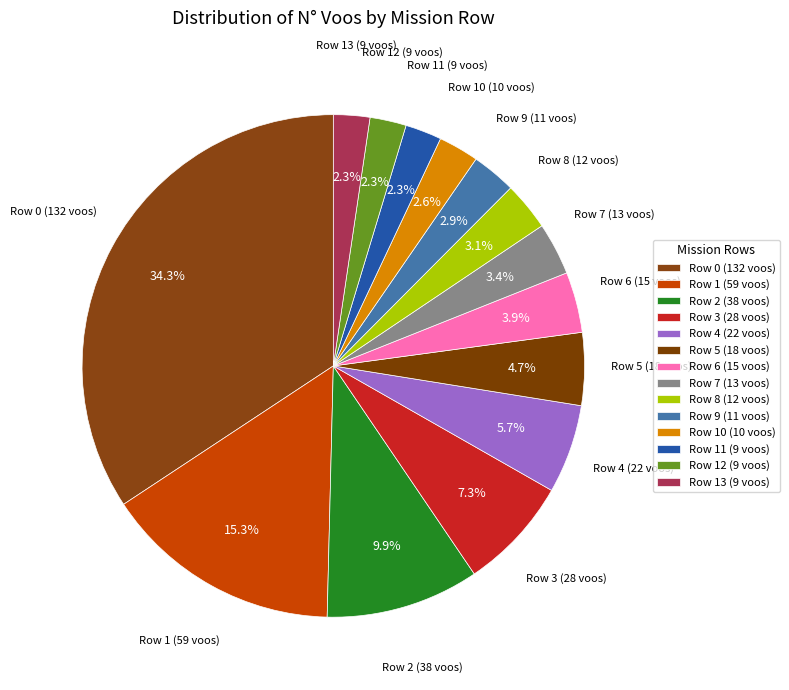

Which category has the biggest portion of the pie?

Row 0 (132 voos)